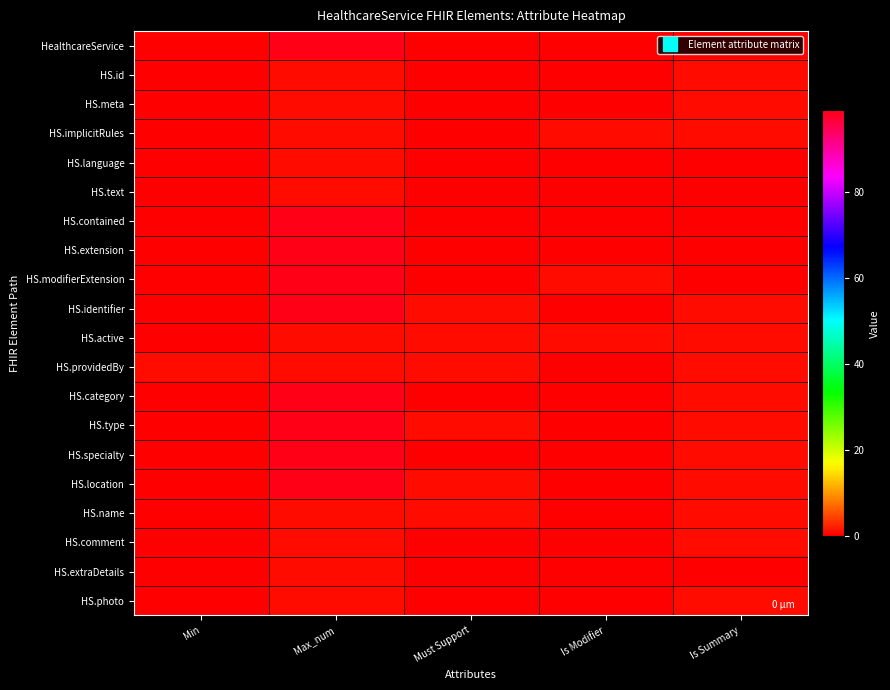

Rank the series at Must Support from lowest to highest value.

HealthcareService, HS.id, HS.meta, HS.implicitRules, HS.language, HS.text, HS.contained, HS.extension, HS.modifierExtension, HS.category, HS.specialty, HS.comment, HS.extraDetails, HS.photo, HS.identifier, HS.active, HS.providedBy, HS.type, HS.location, HS.name